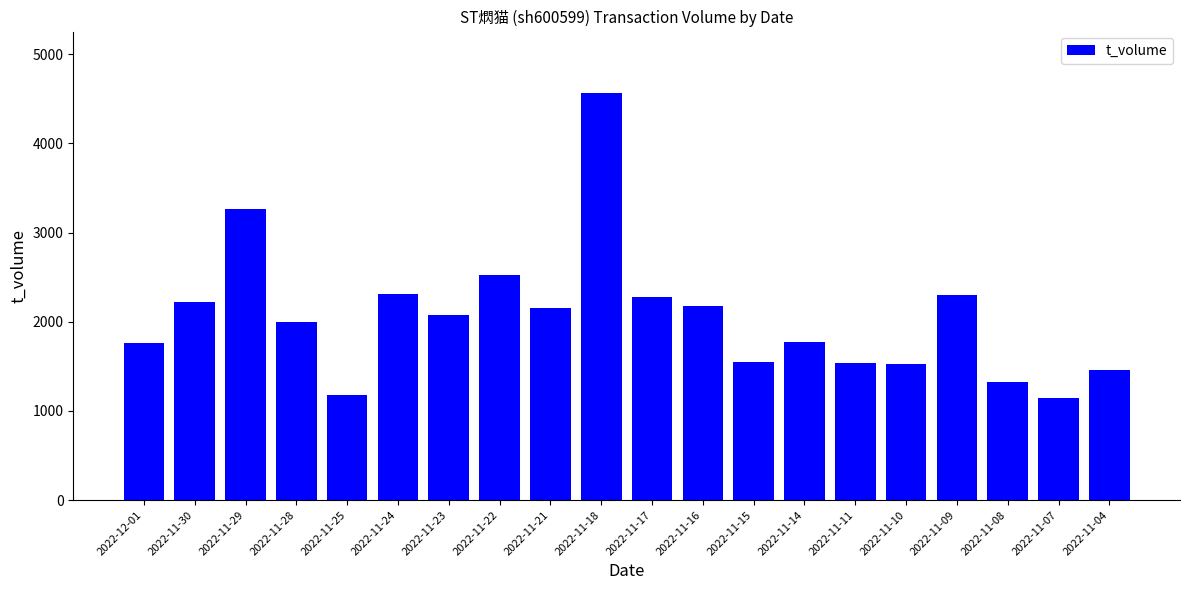

What position from the right is 2022-11-30?

19